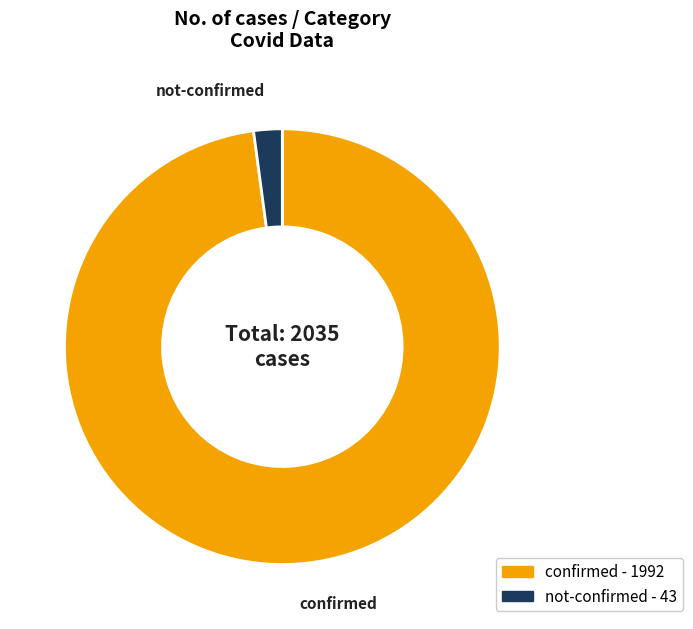

What is the smallest slice in the pie chart?

not-confirmed